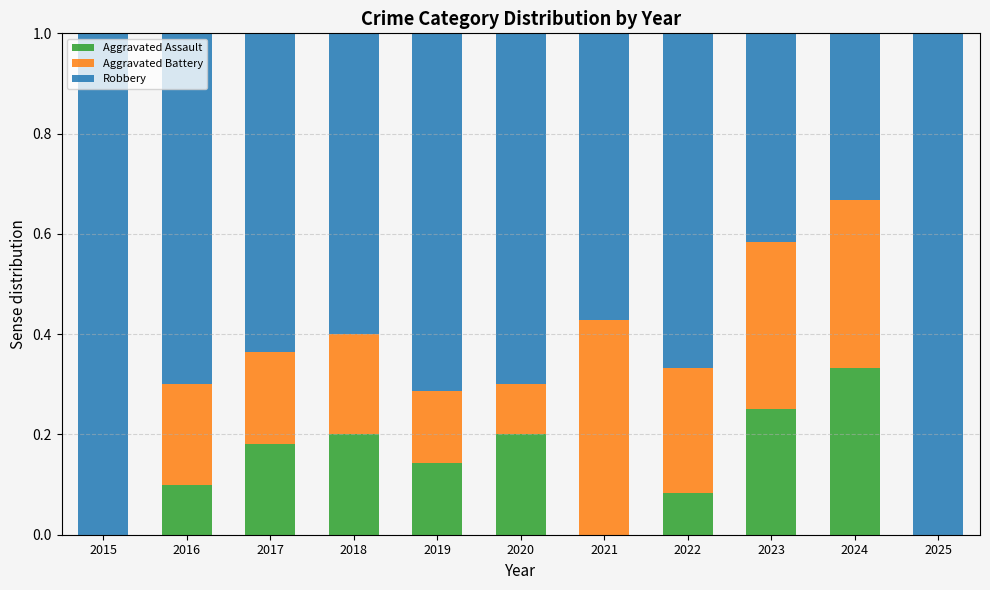

What is the total value across all series at 2015?

1.0